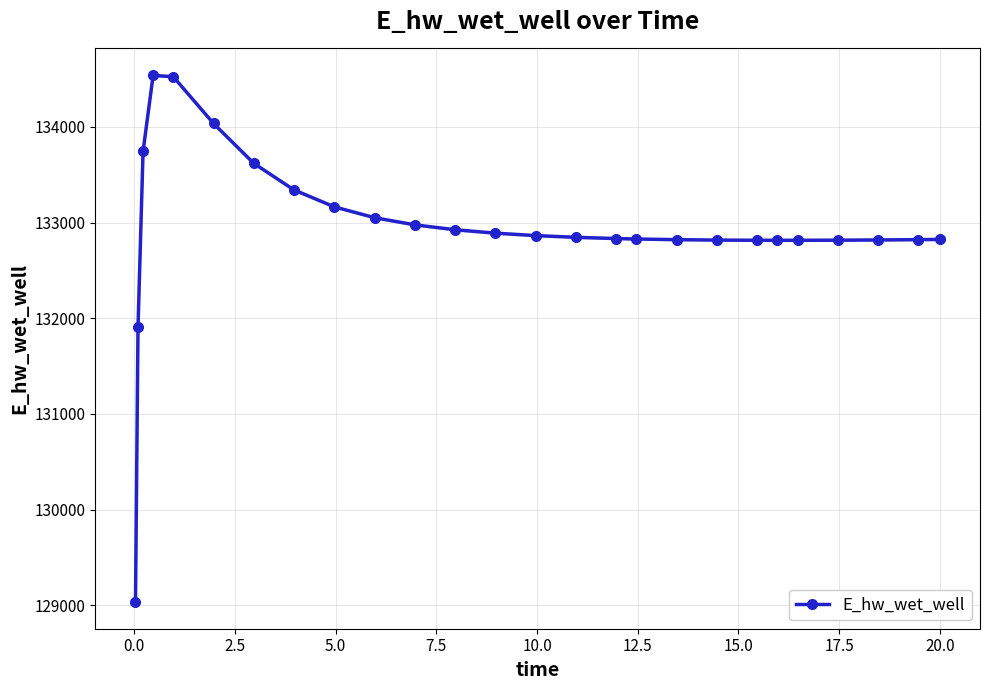

How many lines are shown in the chart?

1